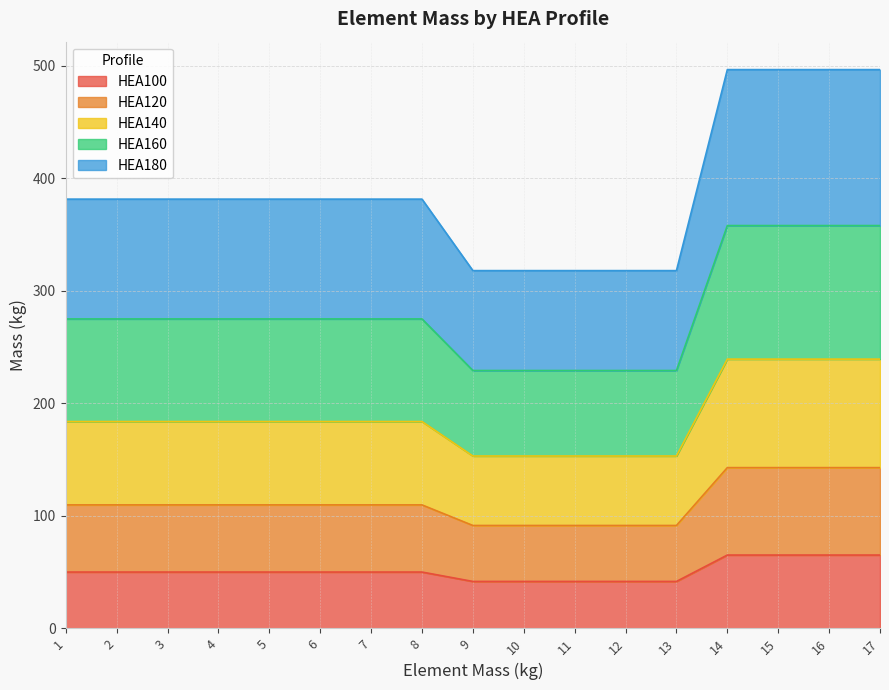

Between 1 and 3, which is larger?

1